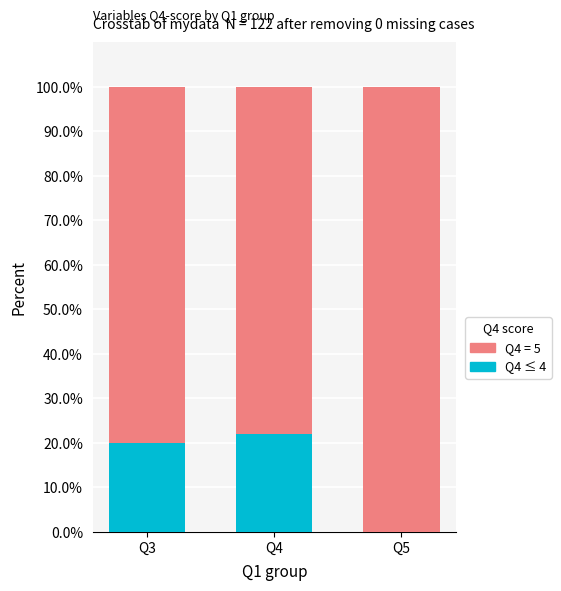

Reading left to right, list the values for the Q4 ≤ 4 series.

Q3=20.0	Q4=22.1	Q5=0.0